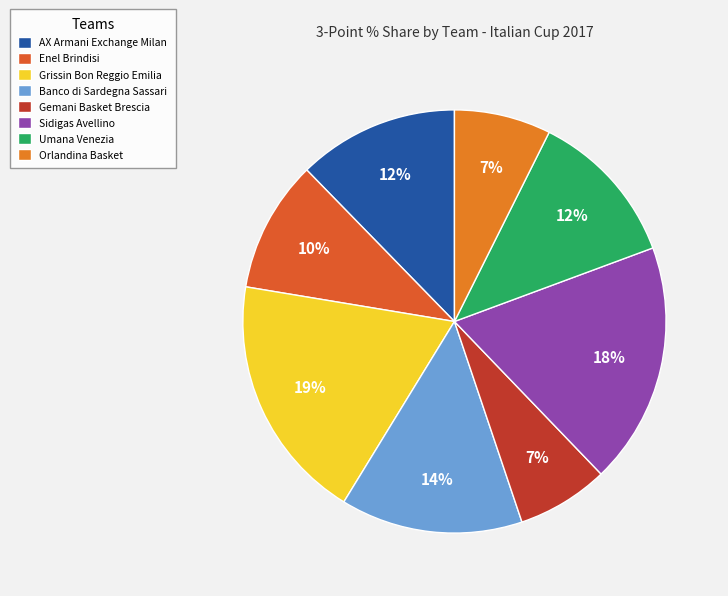

The Gemani Basket Brescia slice represents 1% of the pie. True or false?

False